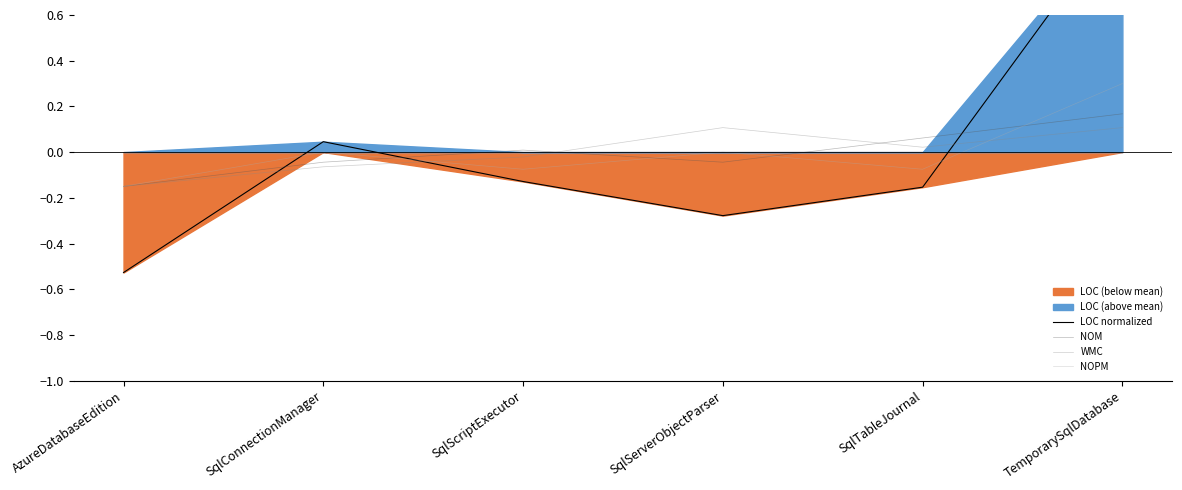

Is the value of WMC at SqlServerObjectParser greater than the value of NOPM at SqlTableJournal?

Yes